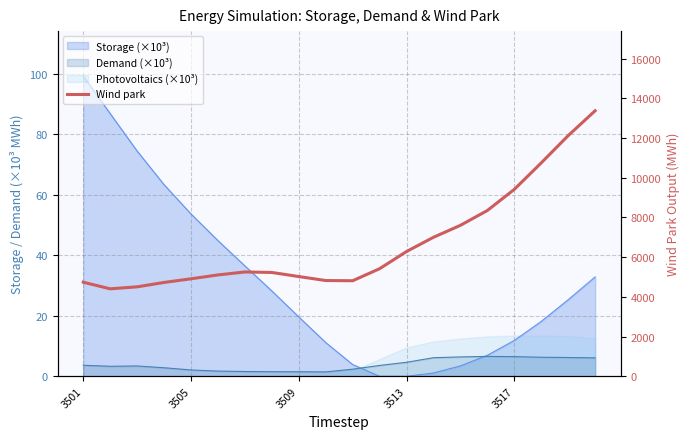

Between 8 and 17, which is larger?

17